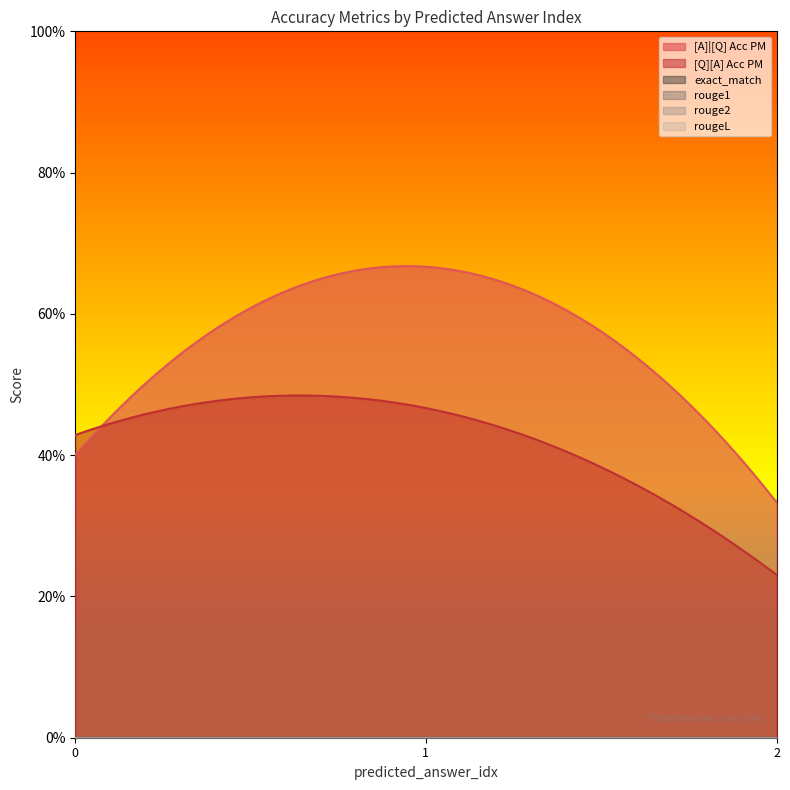

How many lines are shown in the chart?

6